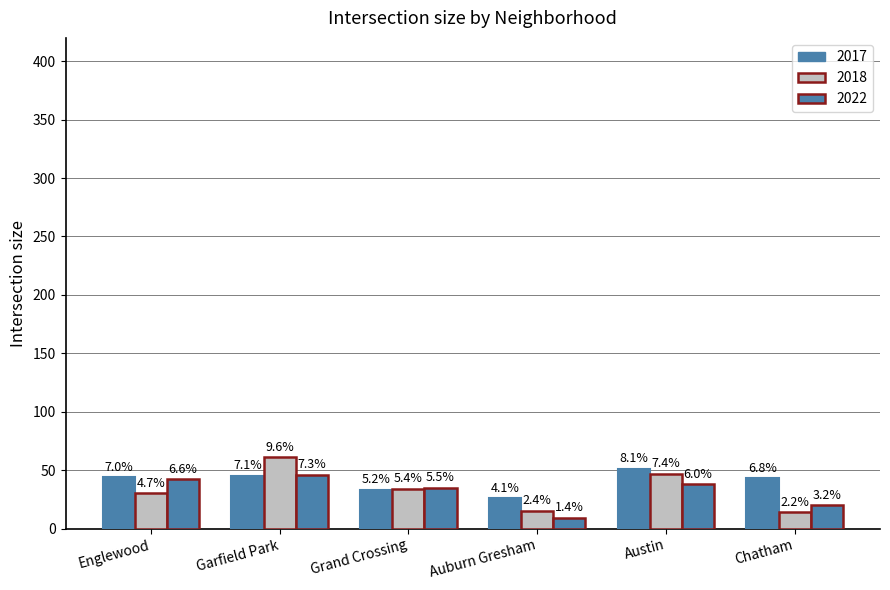

Does the chart contain any negative values?

No